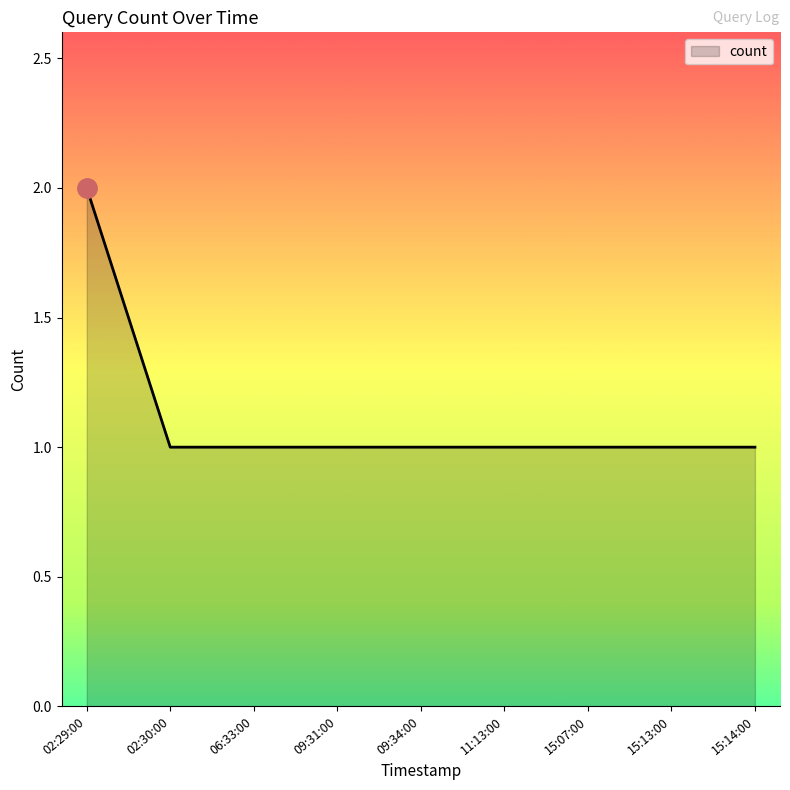

True or false: the data shows 2 at 02:30:00.

False